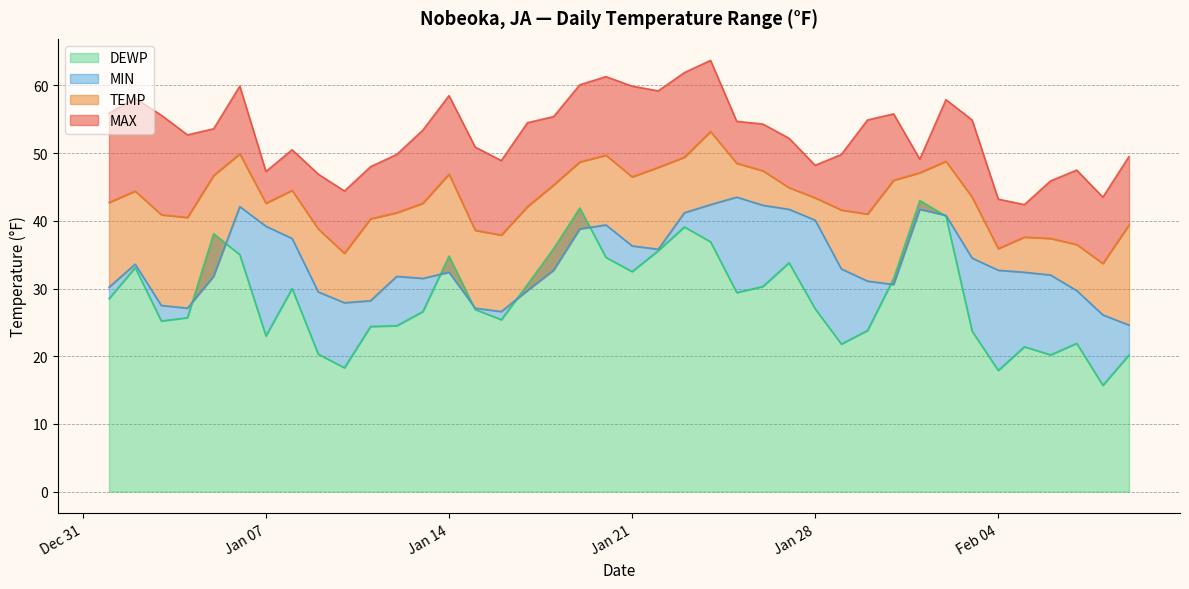

What is the label of the 9th point from the left?

2025-01-09